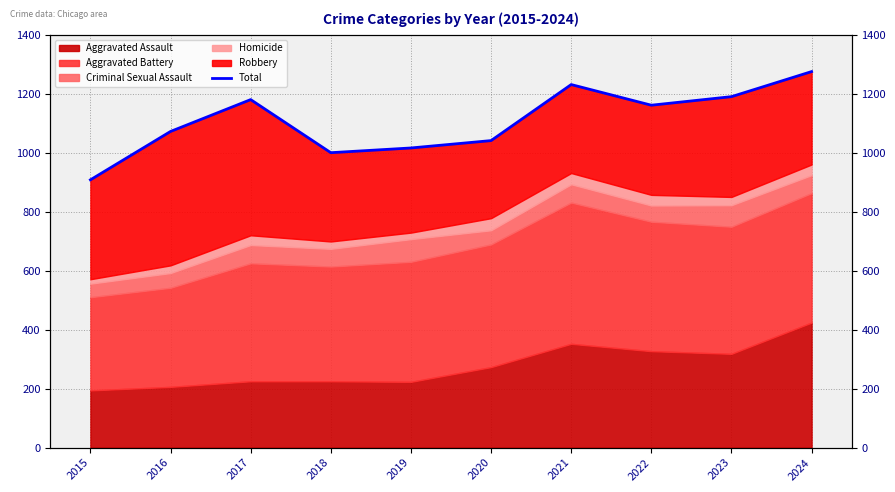

Reading right to left, list all the values displayed in this chart.

1275	1190	1161	1231	1041	1016	1000	1180	1072	908